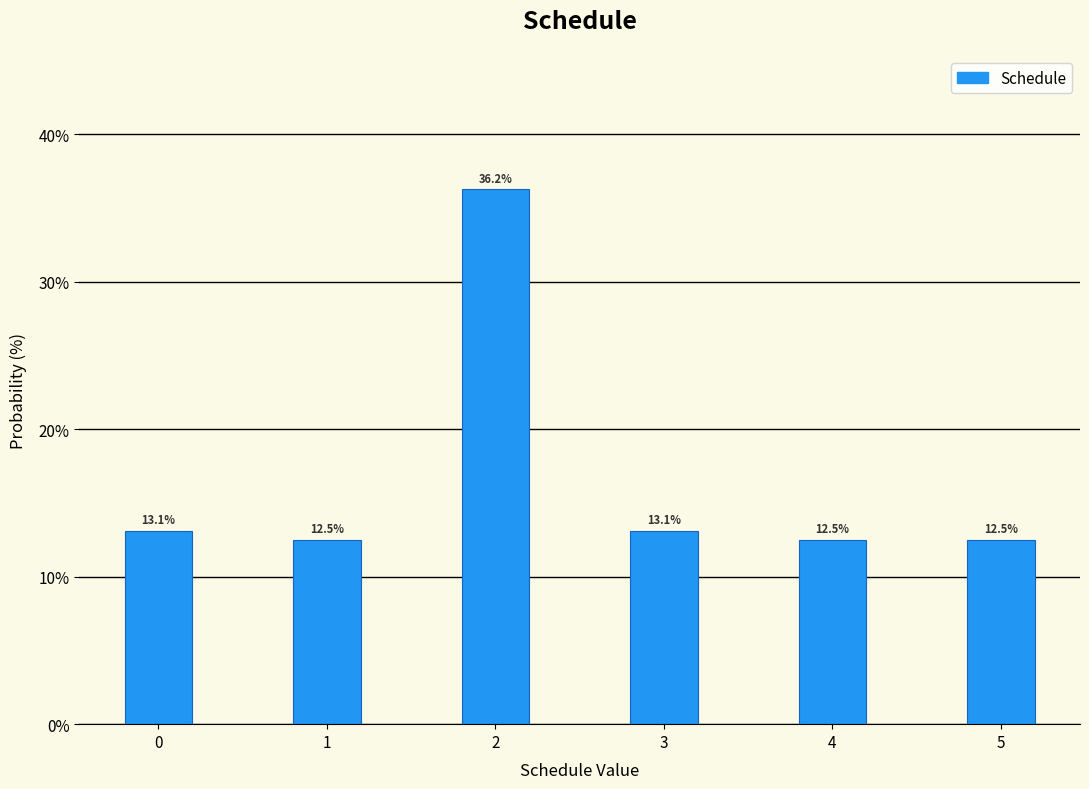

What is the minimum value shown in the chart?

12.5